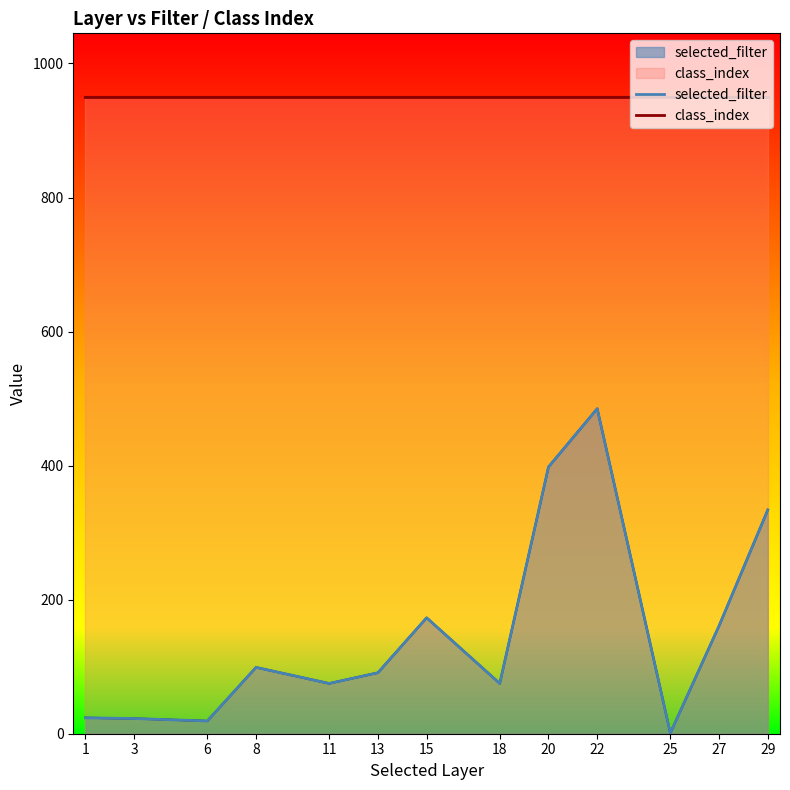

In selected_filter, how many points are higher than both neighbors (excluding endpoints)?

3